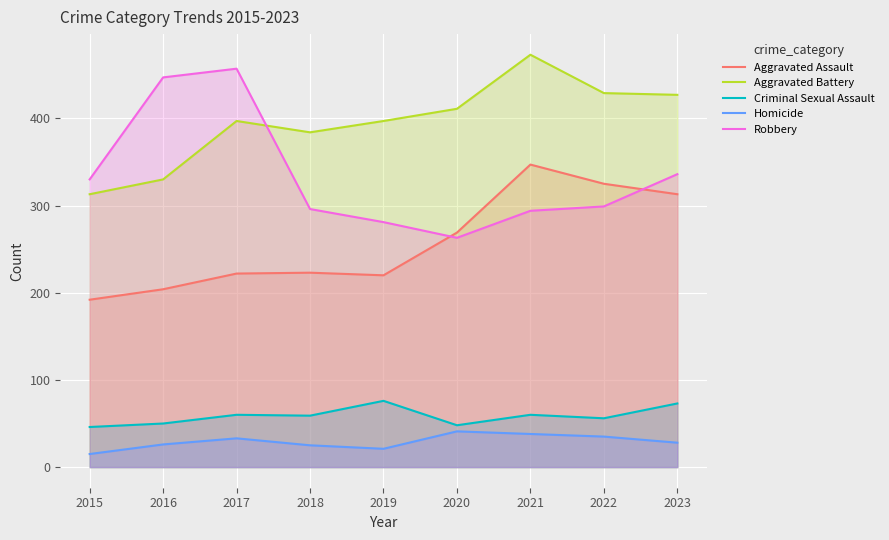

At which label does Homicide first exceed 28?

2017